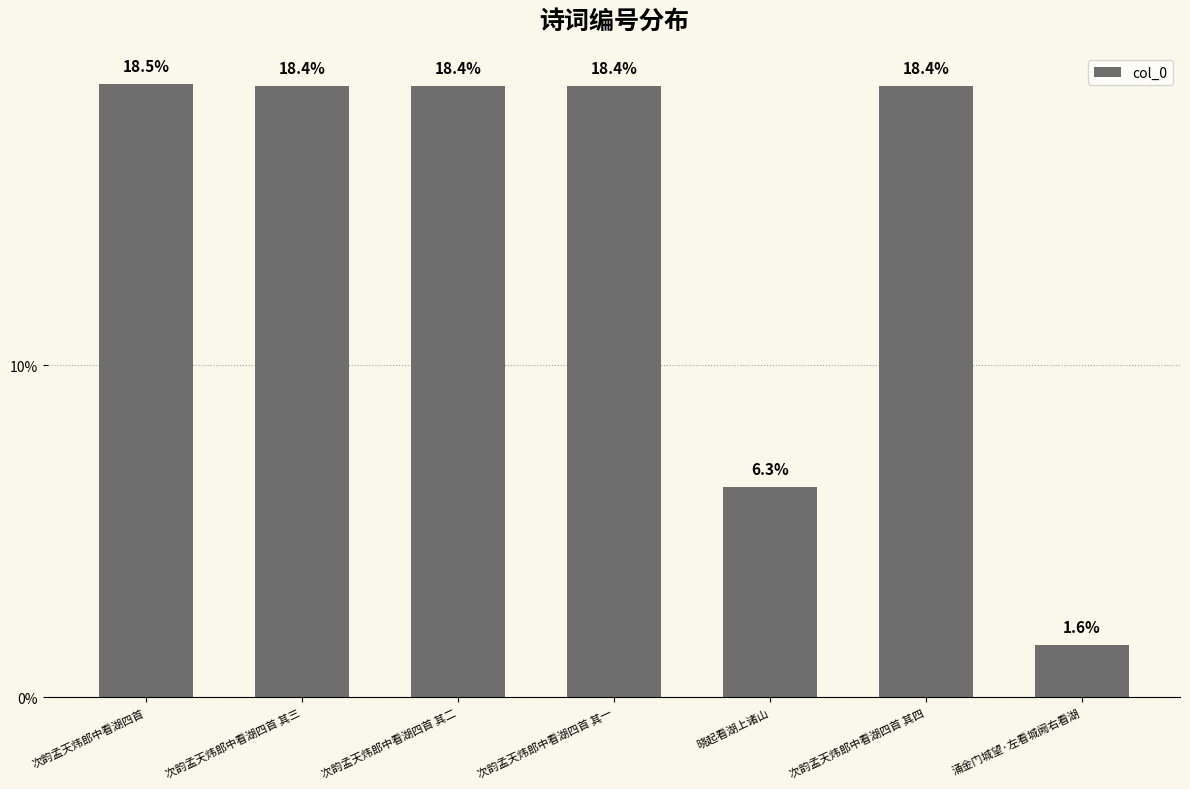

What is the ratio of the value at 晓起看湖上诸山 to the value at 次韵孟天炜郎中看湖四首?

0.3